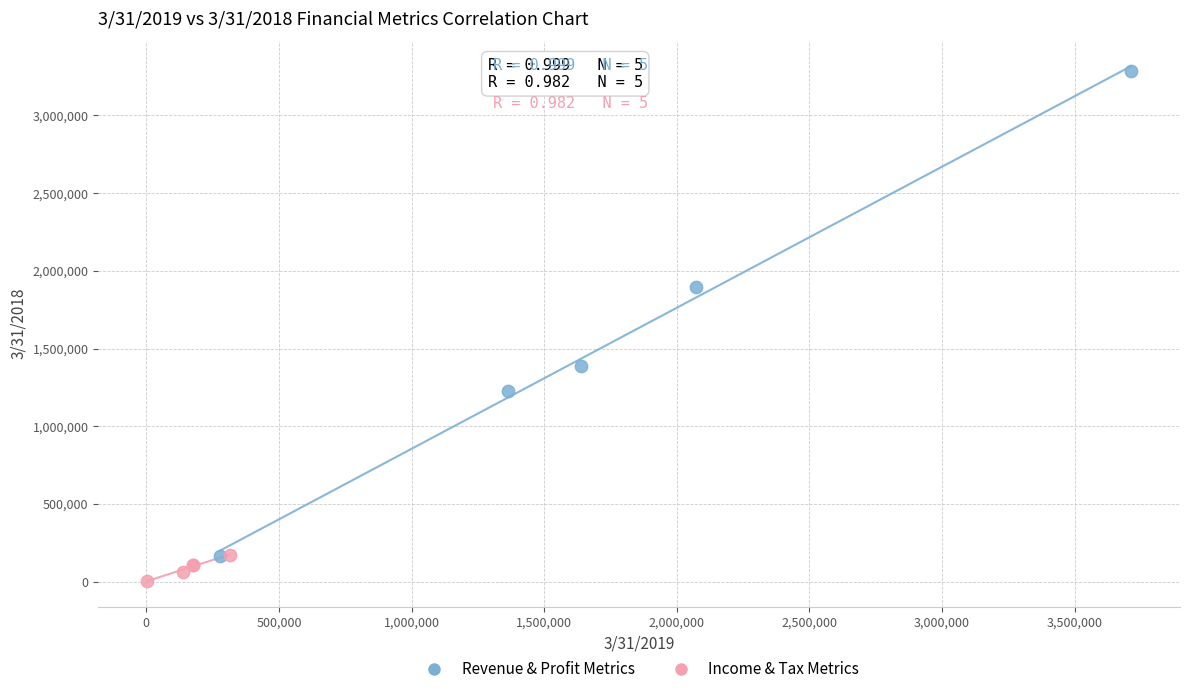

Which series has the largest Y range (max minus min)?

Revenue & Profit Metrics